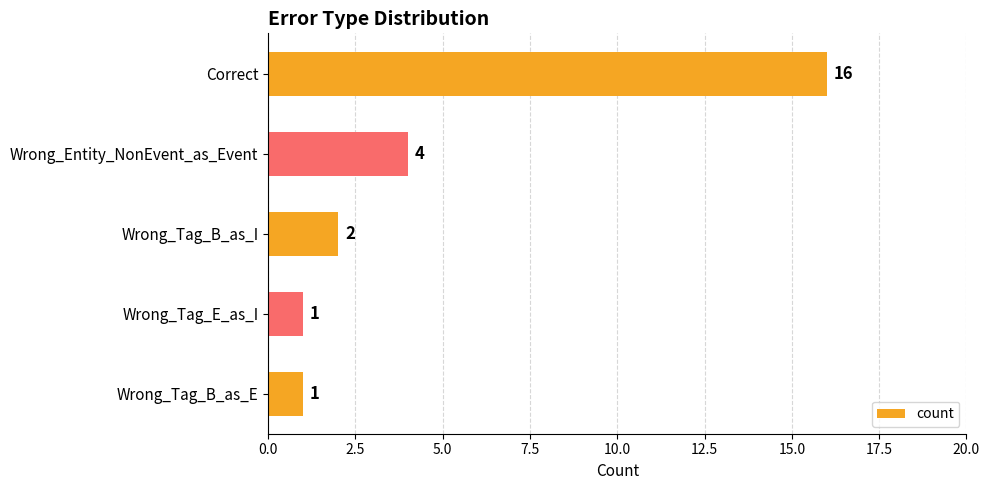

At which category does the chart reach its peak across all series?

Correct